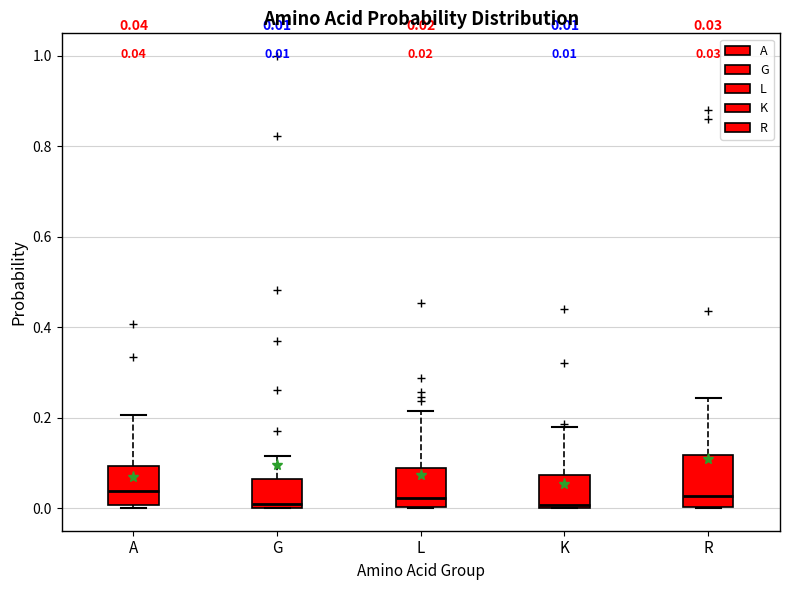

Which box is the tallest, from its lower edge to its upper edge?

R